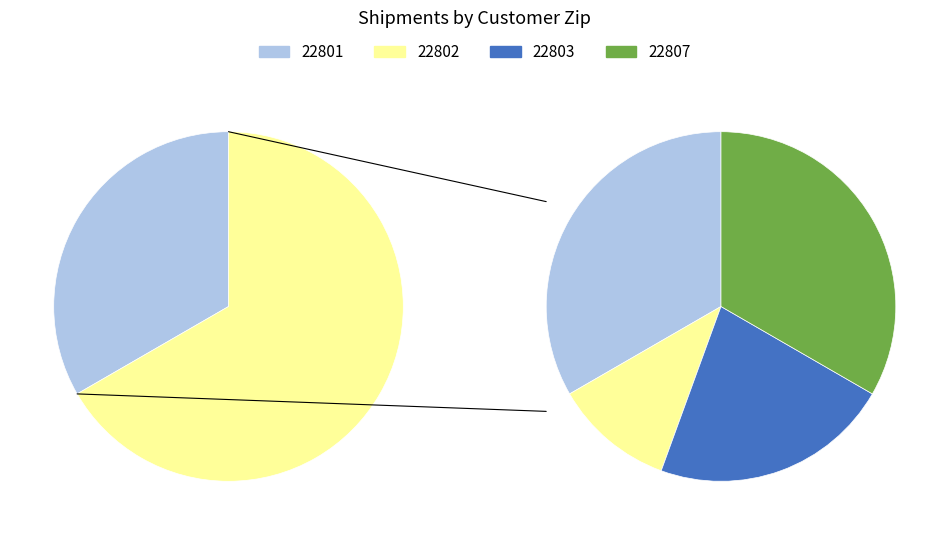

True or false: 22802 accounts for 5% of the total.

False